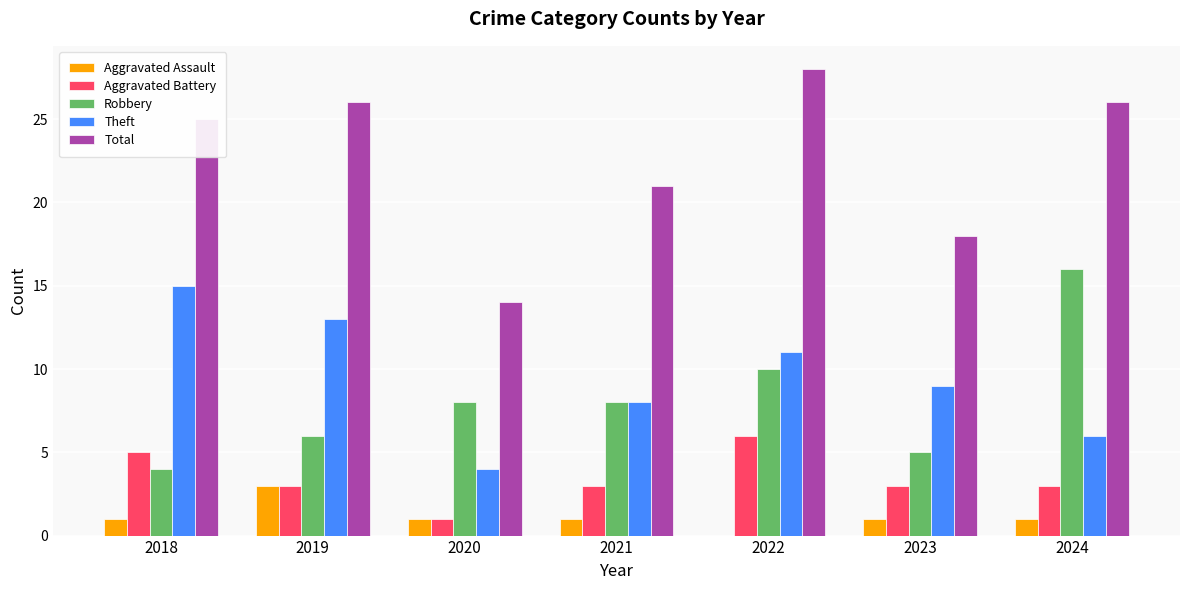

Are the bars grouped side by side (vs. stacked)?

Yes